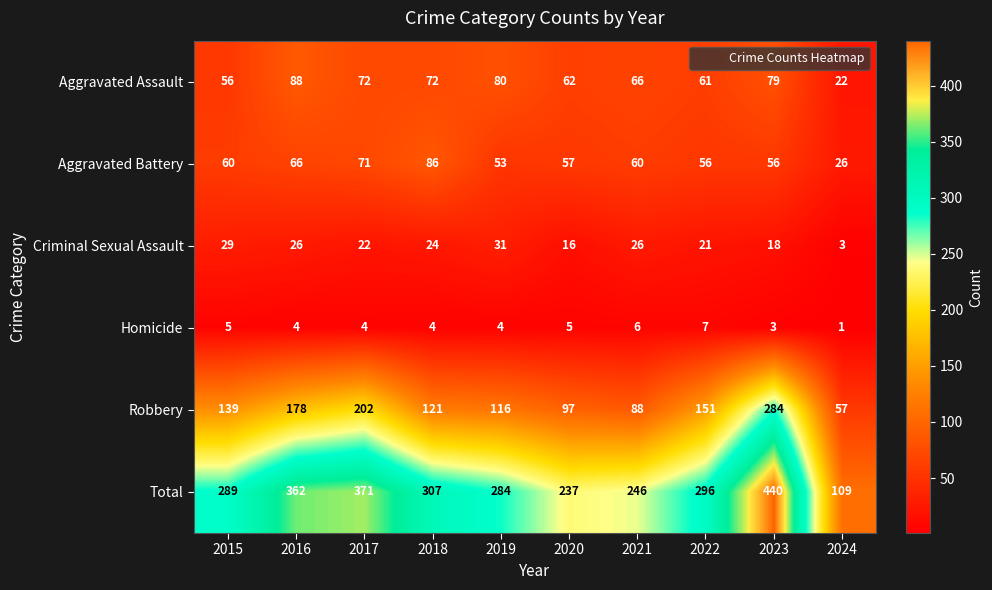

Where is Total nearest to the value 274?

2019